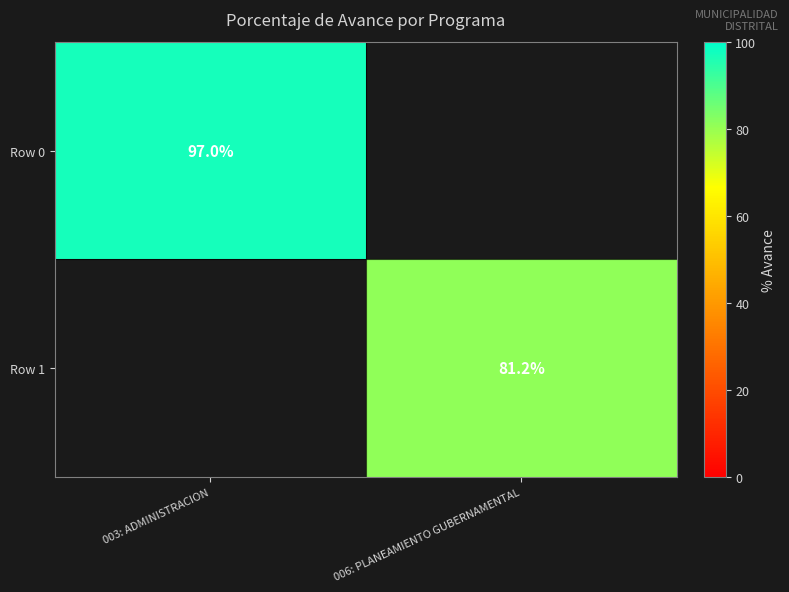

Is it true that Row 1 equals 41.0 at 006: PLANEAMIENTO GUBERNAMENTAL?

False